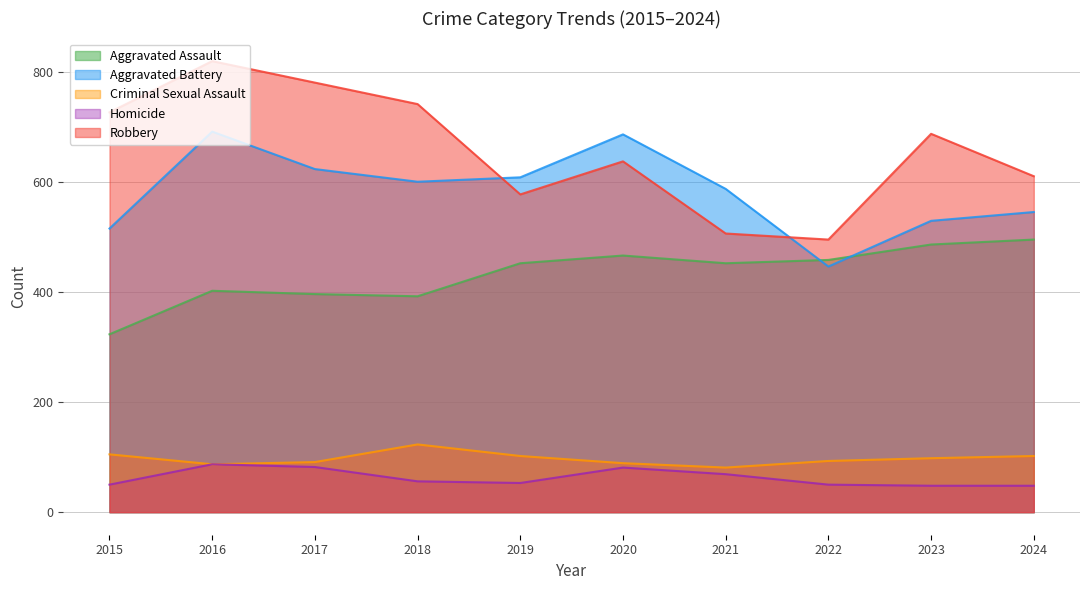

True or false: Robbery and Aggravated Battery intersect in this chart.

True